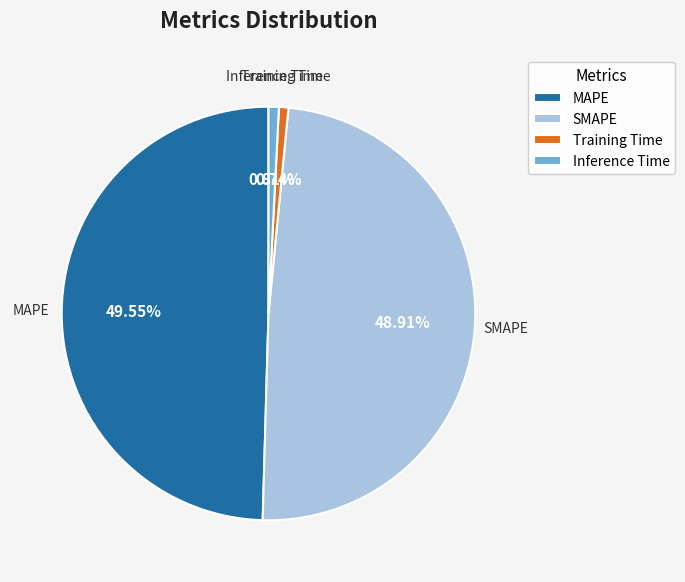

What portion of the pie excludes SMAPE?

51.1%